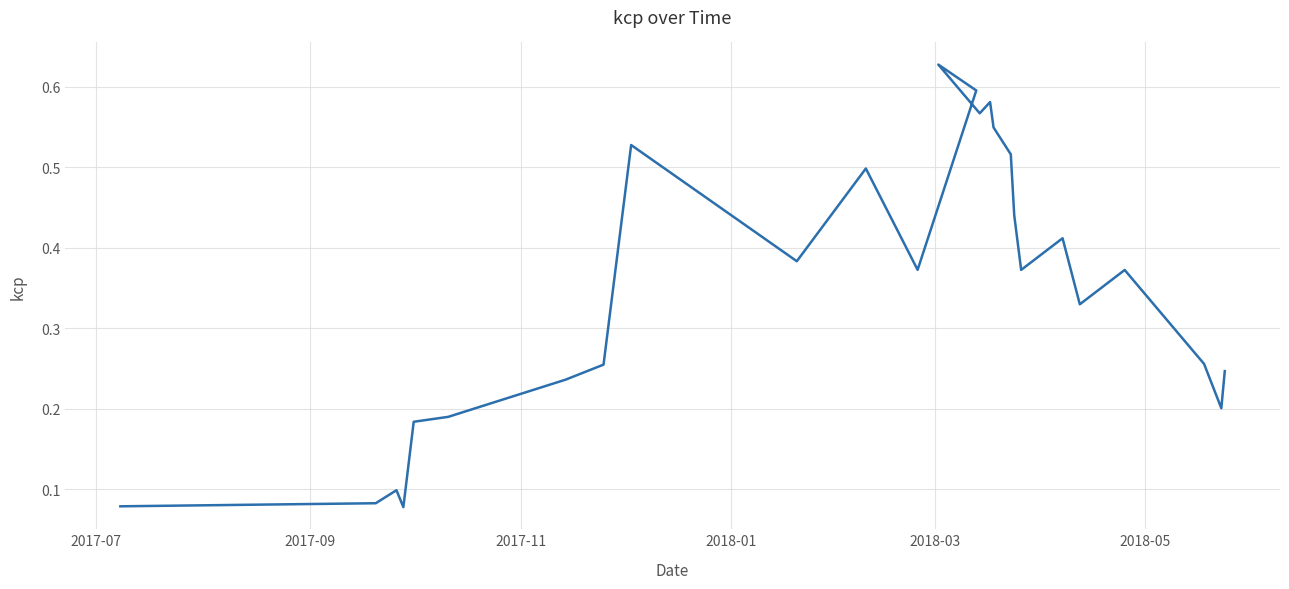

Read the value at 2017-07.

0.1